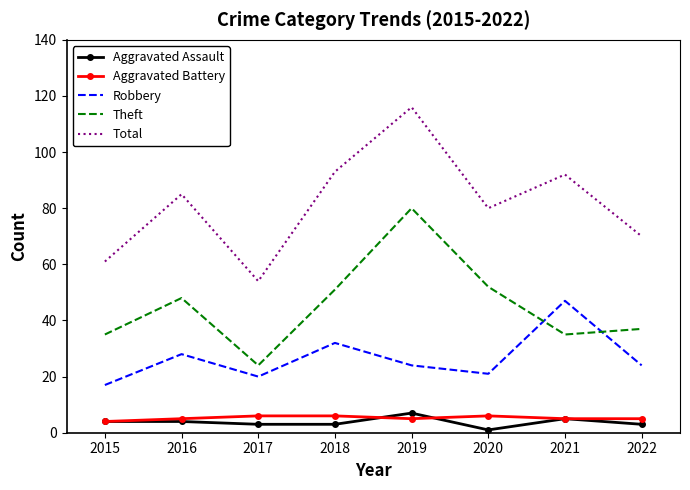

At which label does Robbery reach its minimum?

2015